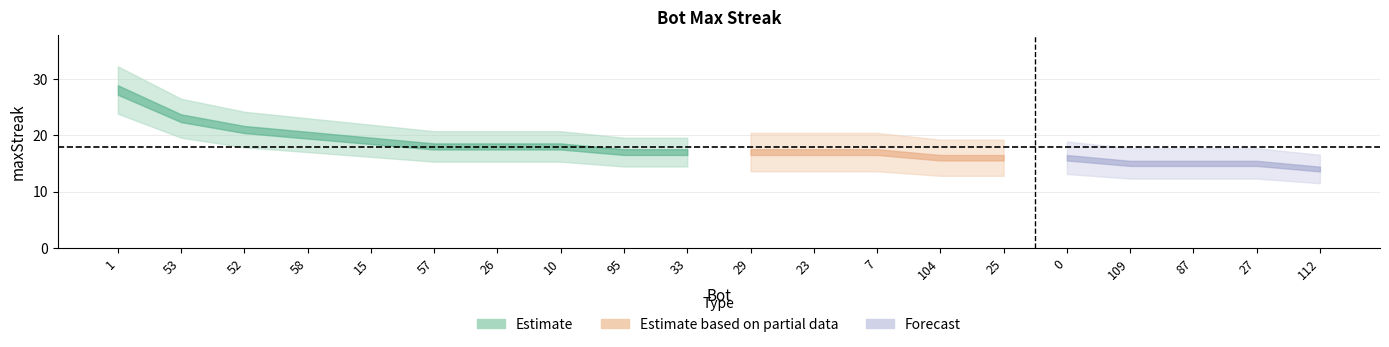

What position from the left is 95?

9